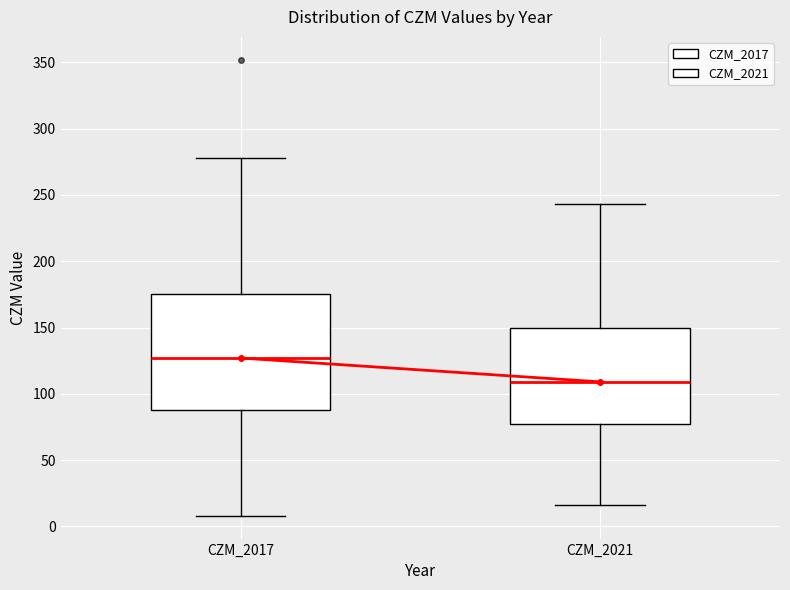

Reading left to right, read every box against the y-axis: the position of its median line, the range the box covers, and the ends of its whiskers. The values are not printed on the chart, so give them approximately, as read against the axis.

CZM_2017: median 125, box 90 to 175, whiskers 10 to 280
CZM_2021: median 110, box 75 to 150, whiskers 15 to 245